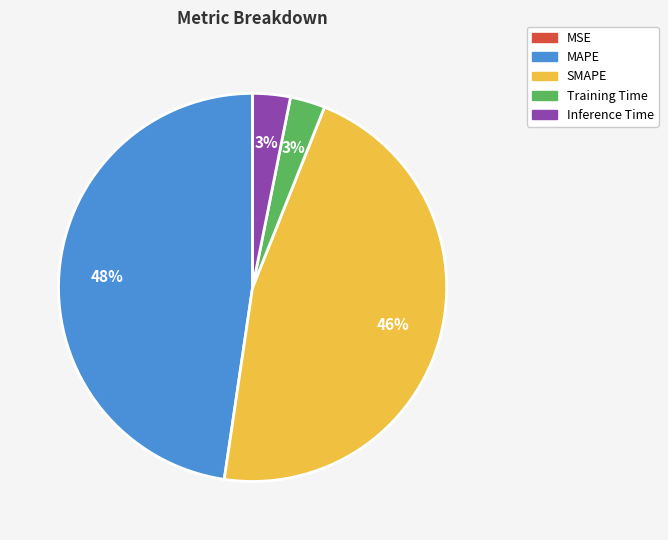

To the nearest percent, what portion does SMAPE represent?

46%